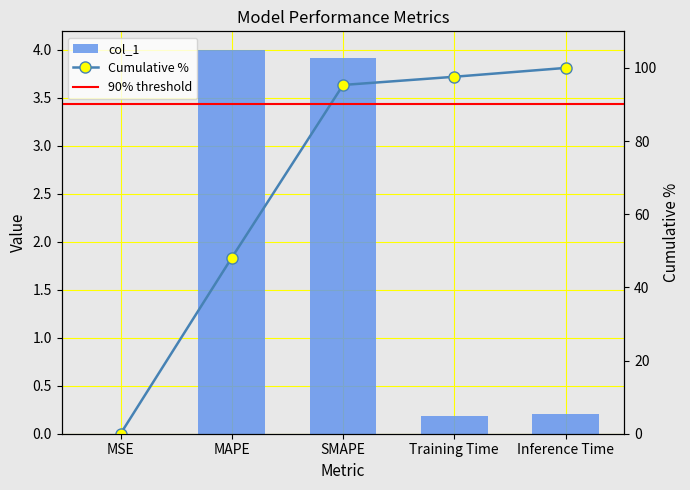

True or false: the data shows 1.7 at MAPE.

False